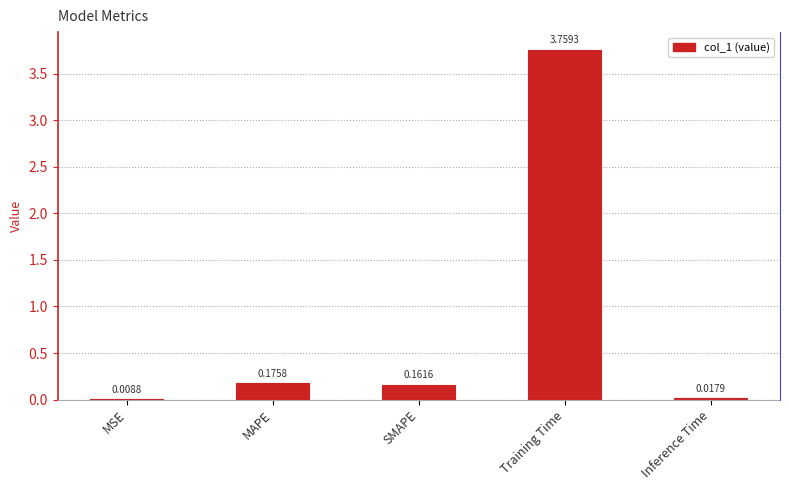

List the labels in order of value, smallest first.

MSE, Inference Time, SMAPE, MAPE, Training Time